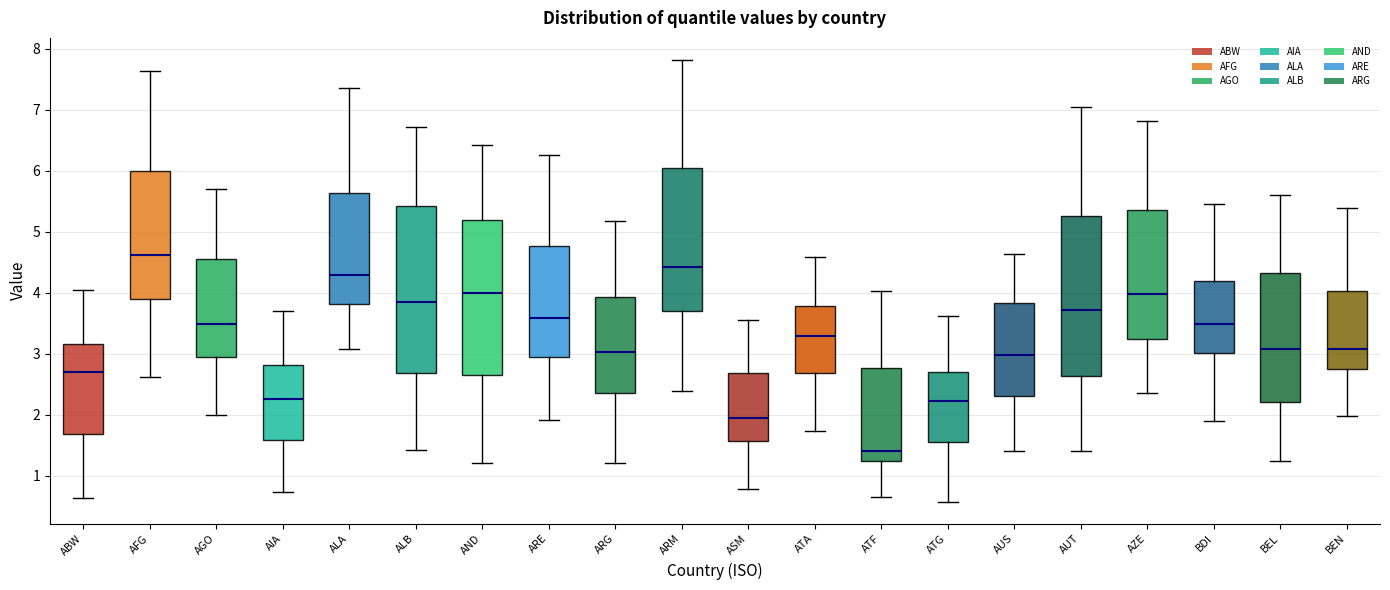

Reading left to right, transcribe this box plot: for each box, give where its median line is, the range the box spans, and where its two whiskers end, as read against the y-axis. The values are not printed on the chart, so give them approximately, as read against the axis.

ABW: median 2.7, box 1.7 to 3.2, whiskers 0.6 to 4.0
AFG: median 4.6, box 3.9 to 6.0, whiskers 2.6 to 7.6
AGO: median 3.5, box 3.0 to 4.6, whiskers 2.0 to 5.7
AIA: median 2.3, box 1.6 to 2.8, whiskers 0.7 to 3.7
ALA: median 4.3, box 3.8 to 5.6, whiskers 3.1 to 7.4
ALB: median 3.8, box 2.7 to 5.4, whiskers 1.4 to 6.7
AND: median 4.0, box 2.7 to 5.2, whiskers 1.2 to 6.4
ARE: median 3.6, box 2.9 to 4.8, whiskers 1.9 to 6.3
ARG: median 3.0, box 2.4 to 3.9, whiskers 1.2 to 5.2
ARM: median 4.4, box 3.7 to 6.0, whiskers 2.4 to 7.8
ASM: median 1.9, box 1.6 to 2.7, whiskers 0.8 to 3.6
ATA: median 3.3, box 2.7 to 3.8, whiskers 1.7 to 4.6
ATF: median 1.4, box 1.2 to 2.8, whiskers 0.6 to 4.0
ATG: median 2.2, box 1.6 to 2.7, whiskers 0.6 to 3.6
AUS: median 3.0, box 2.3 to 3.8, whiskers 1.4 to 4.6
AUT: median 3.7, box 2.6 to 5.3, whiskers 1.4 to 7.0
AZE: median 4.0, box 3.2 to 5.4, whiskers 2.4 to 6.8
BDI: median 3.5, box 3.0 to 4.2, whiskers 1.9 to 5.5
BEL: median 3.1, box 2.2 to 4.3, whiskers 1.2 to 5.6
BEN: median 3.1, box 2.7 to 4.0, whiskers 2.0 to 5.4